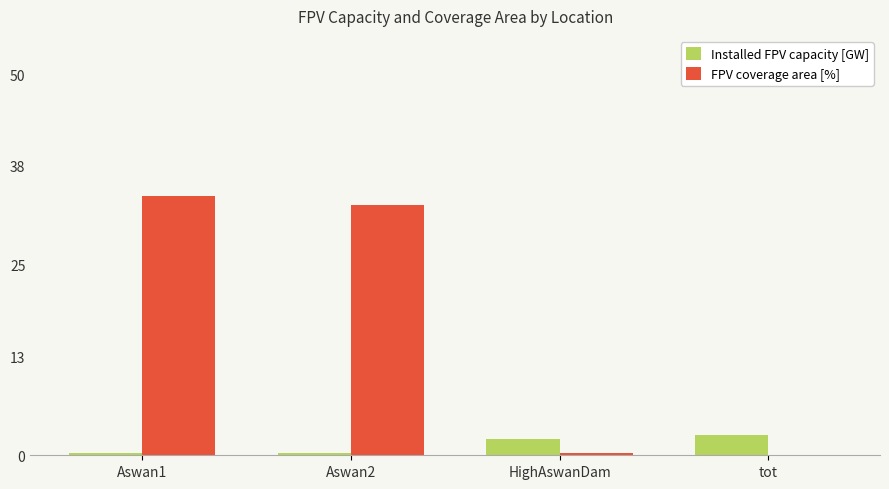

What is the total value across all series at Aswan1?

34.3